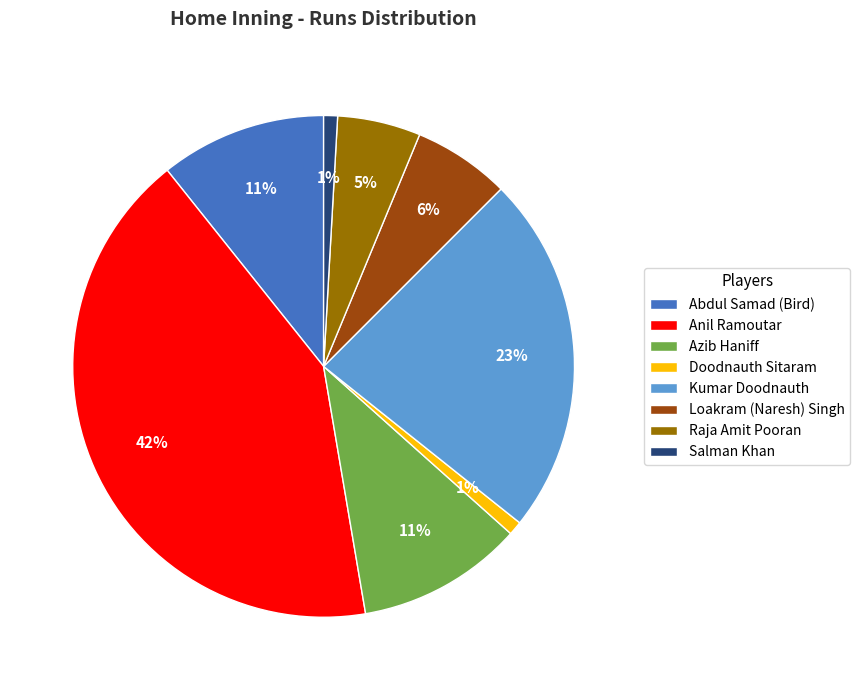

Count the number of slices in the pie.

8